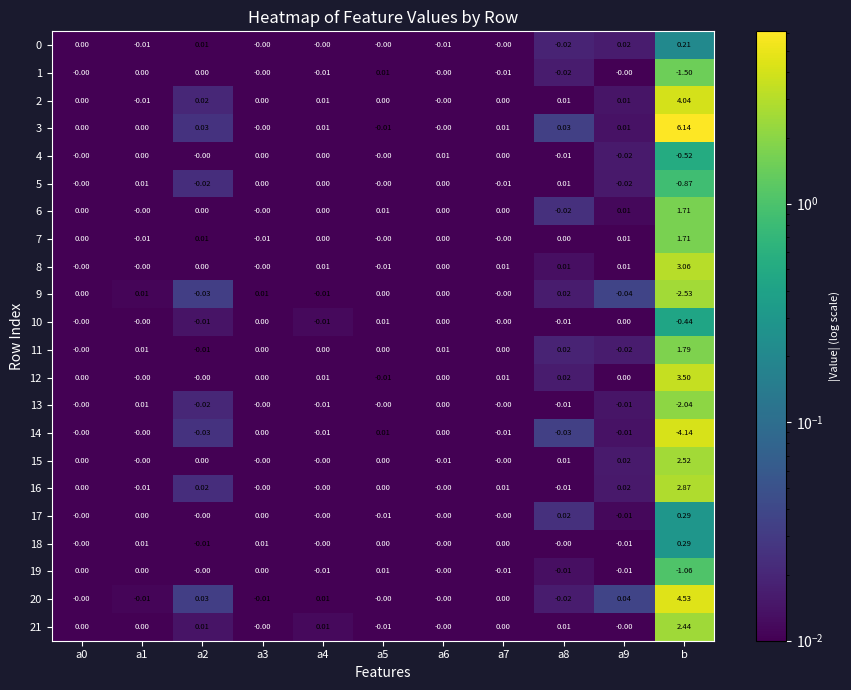

Which label corresponds to the smallest value in the chart?

b